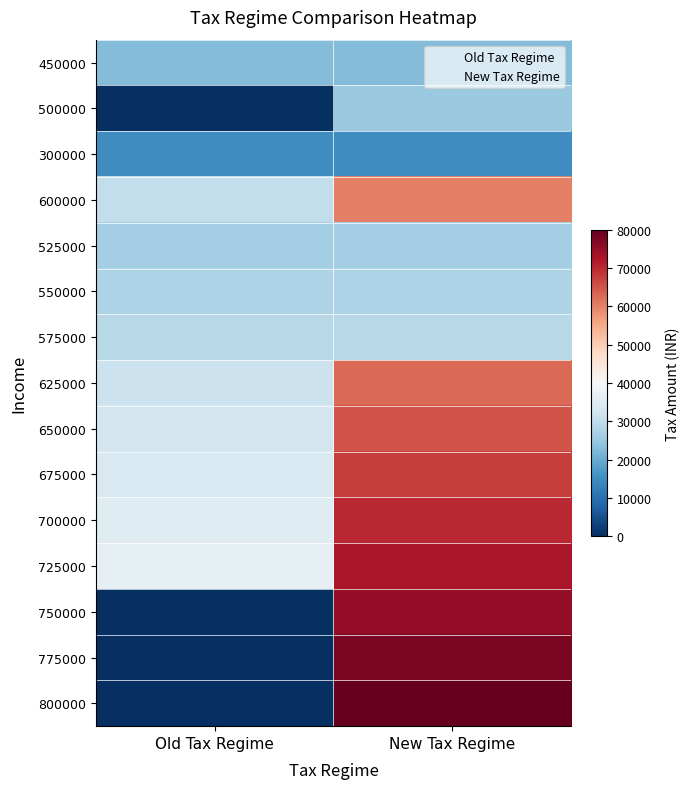

Reading left to right, what are all the values shown in this chart?

450000: Old Tax Regime=22500	New Tax Regime=22500
500000: Old Tax Regime=0	New Tax Regime=25000
300000: Old Tax Regime=15000	New Tax Regime=15000
600000: Old Tax Regime=30000	New Tax Regime=60000
525000: Old Tax Regime=26250	New Tax Regime=26250
550000: Old Tax Regime=27500	New Tax Regime=27500
575000: Old Tax Regime=28750	New Tax Regime=28750
625000: Old Tax Regime=31250	New Tax Regime=62500
650000: Old Tax Regime=32500	New Tax Regime=65000
675000: Old Tax Regime=33750	New Tax Regime=67500
700000: Old Tax Regime=35000	New Tax Regime=70000
725000: Old Tax Regime=36250	New Tax Regime=72500
750000: Old Tax Regime=0	New Tax Regime=75000
775000: Old Tax Regime=0	New Tax Regime=77500
800000: Old Tax Regime=0	New Tax Regime=80000